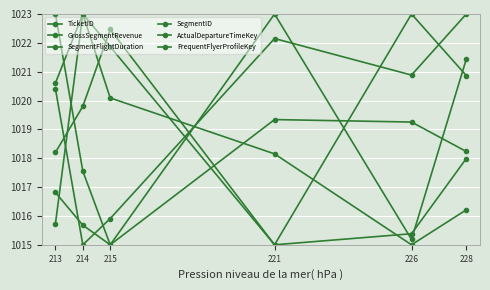

What is the maximum value shown in the chart?

1023.0